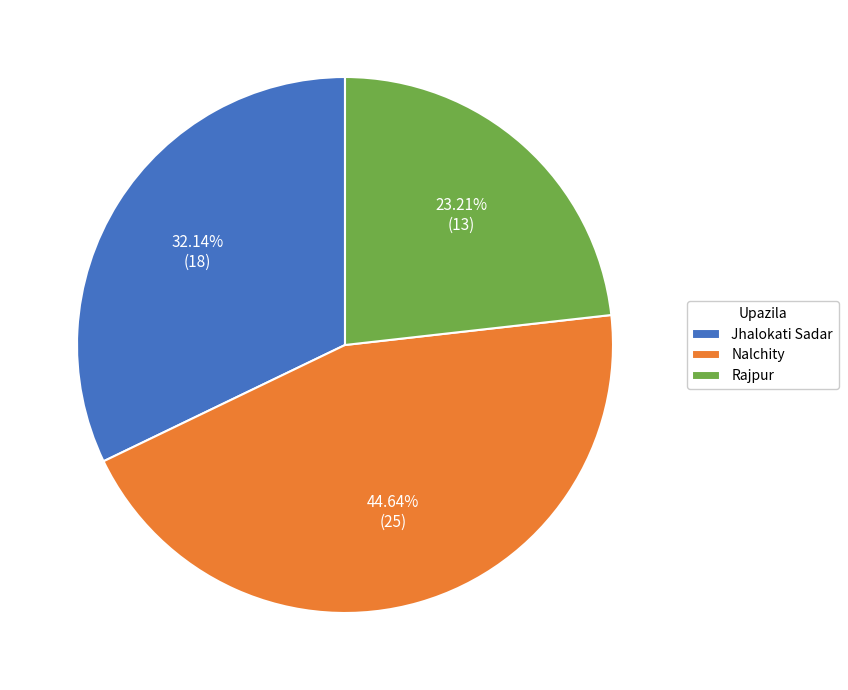

What portion of the pie excludes Jhalokati Sadar?

67.9%